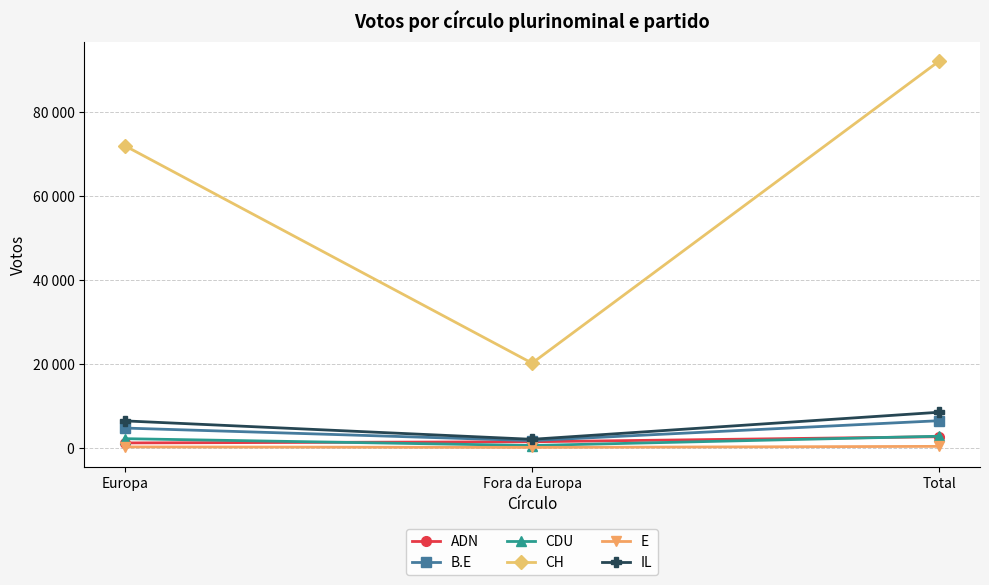

What is the minimum value shown in the chart?

131